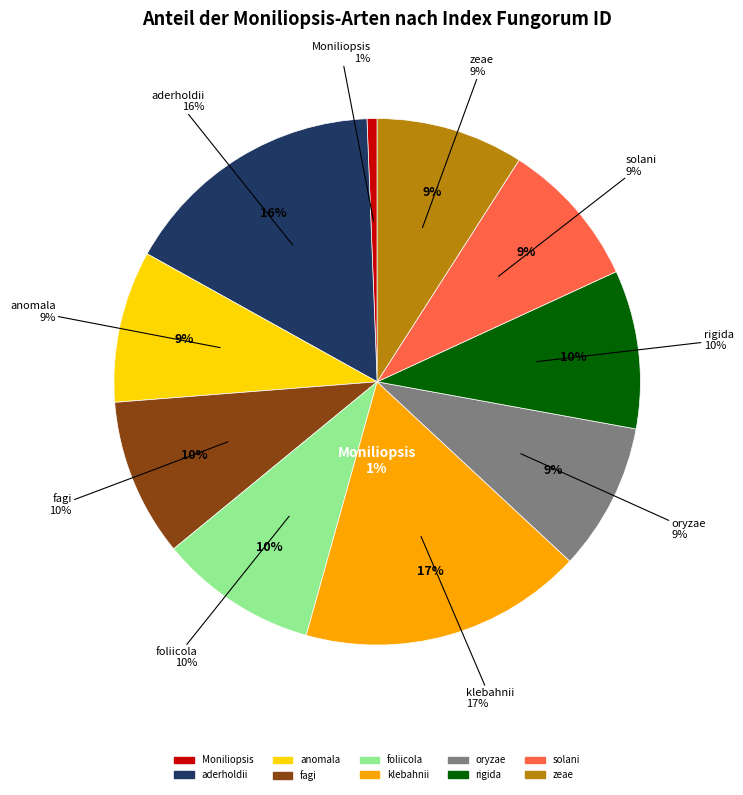

Does oryzae account for over 50% of the chart?

No